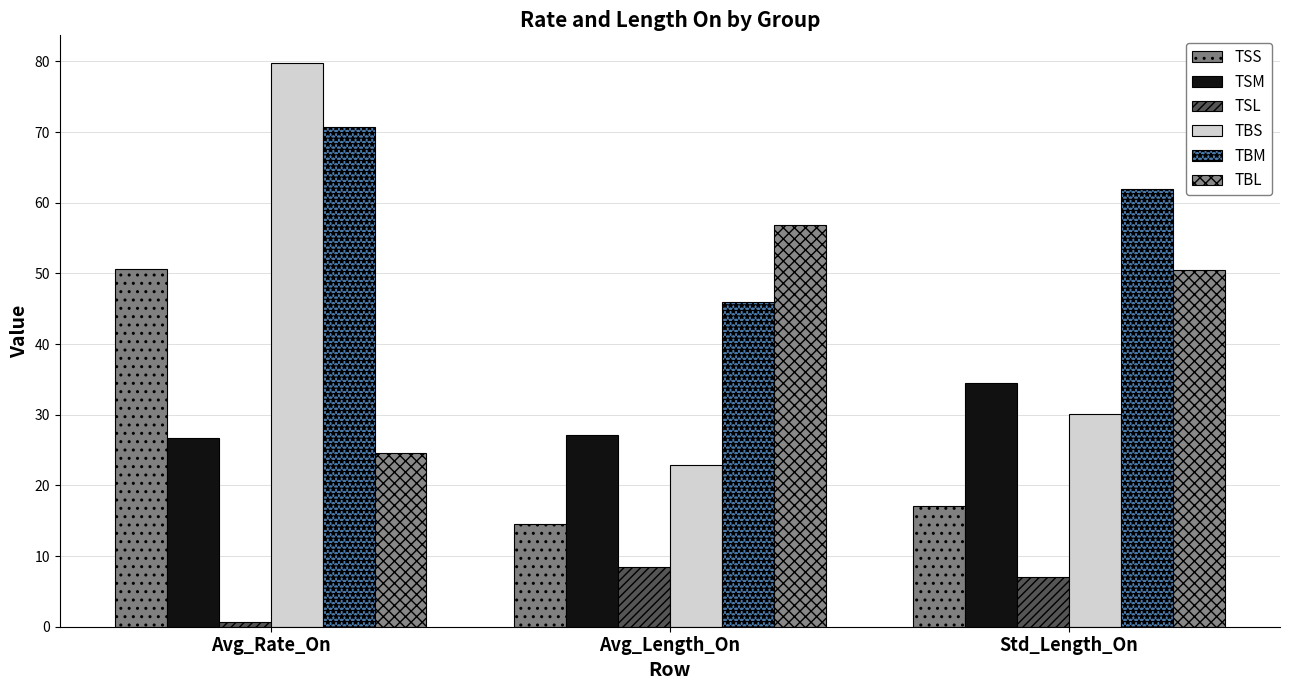

Reading right to left, what are all the values shown in this chart?

TSS: 17.0	14.5	50.6
TSM: 34.5	27.1	26.7
TSL: 7.1	8.4	0.6
TBS: 30.1	22.9	79.7
TBM: 62.0	46.0	70.7
TBL: 50.6	56.8	24.6